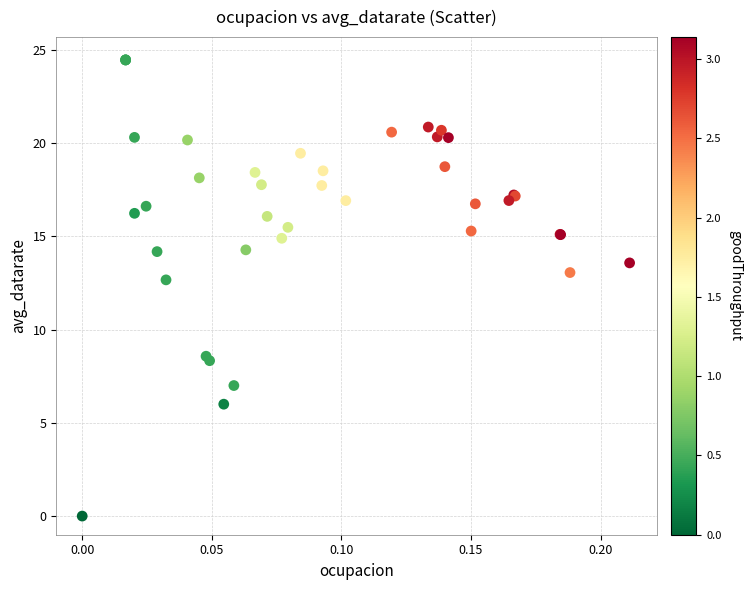

What Y value in the scatter plot is closest to 12?

12.7